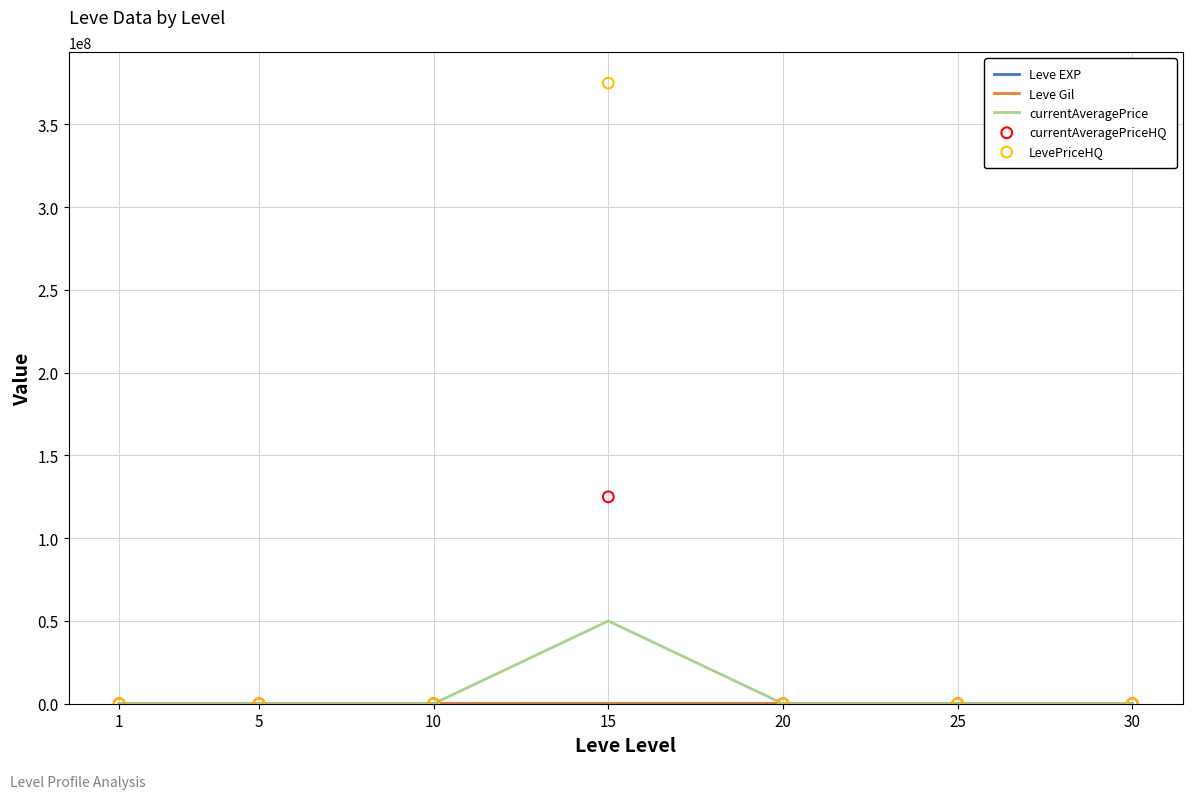

At which category is the sum across all series the highest?

15